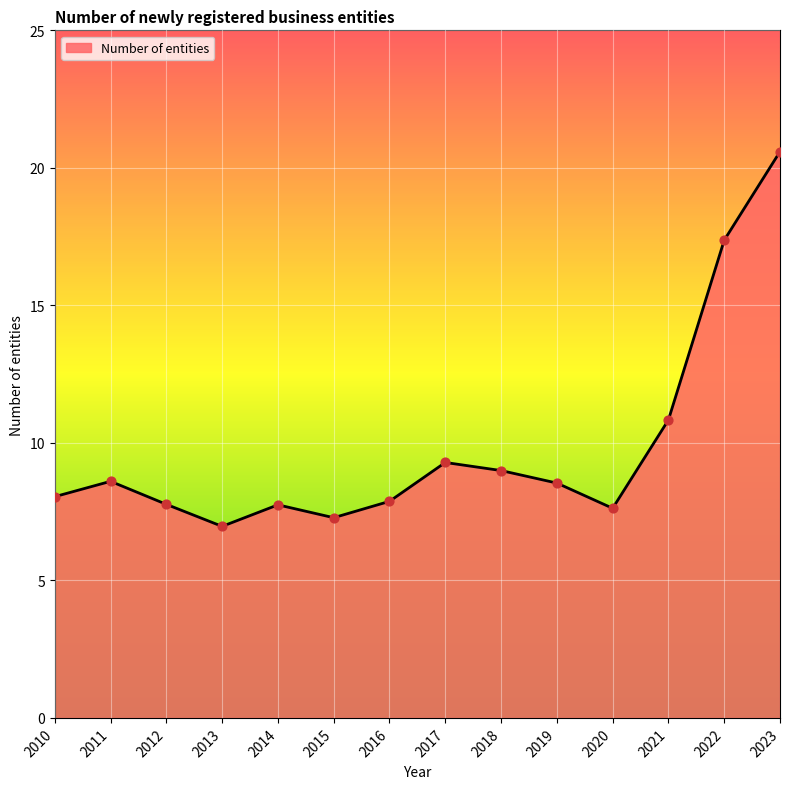

Which has a higher value, 2021 or 2015?

2021